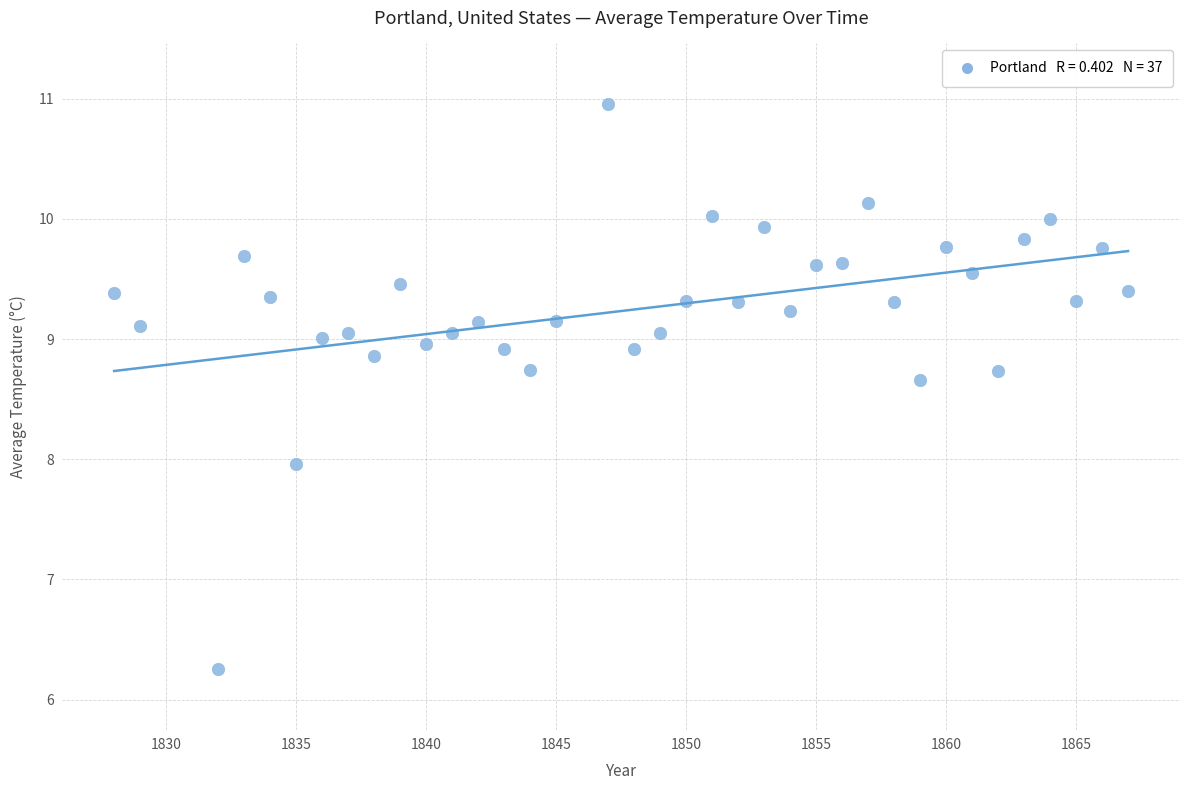

What is the range of X values (max minus min)?

39.0